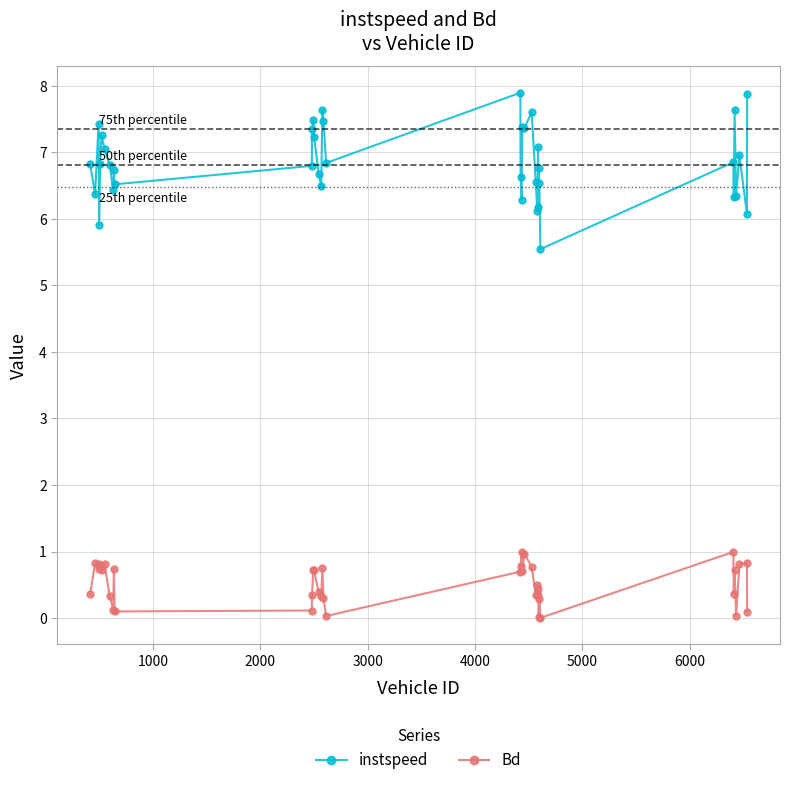

Which series has the largest range (max minus min)?

instspeed